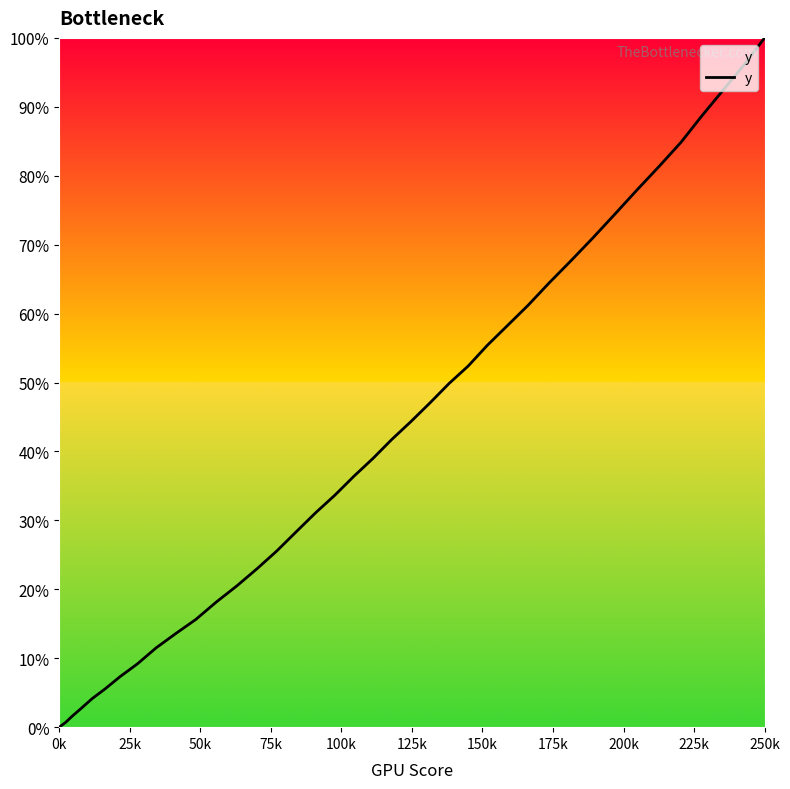

What is the greatest value displayed?

100.0